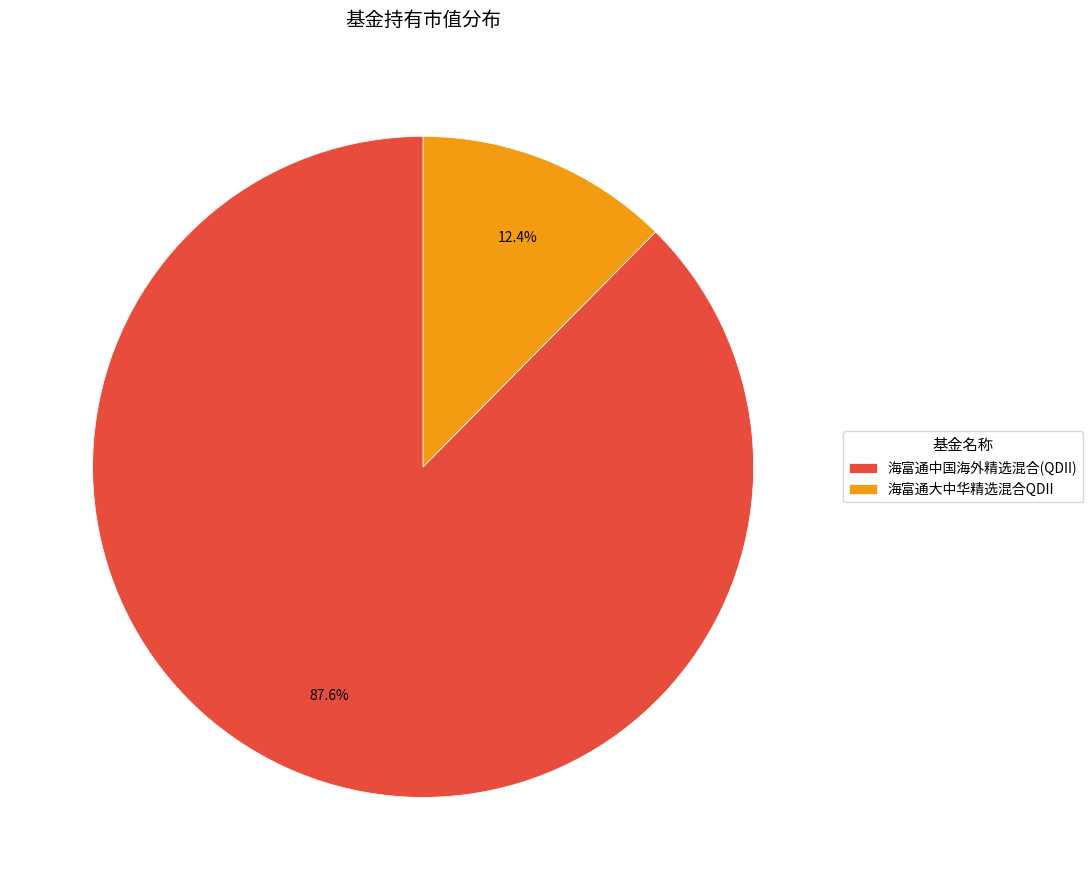

What percentage do 海富通中国海外精选混合(QDII) and 海富通大中华精选混合QDII together represent?

100.0%